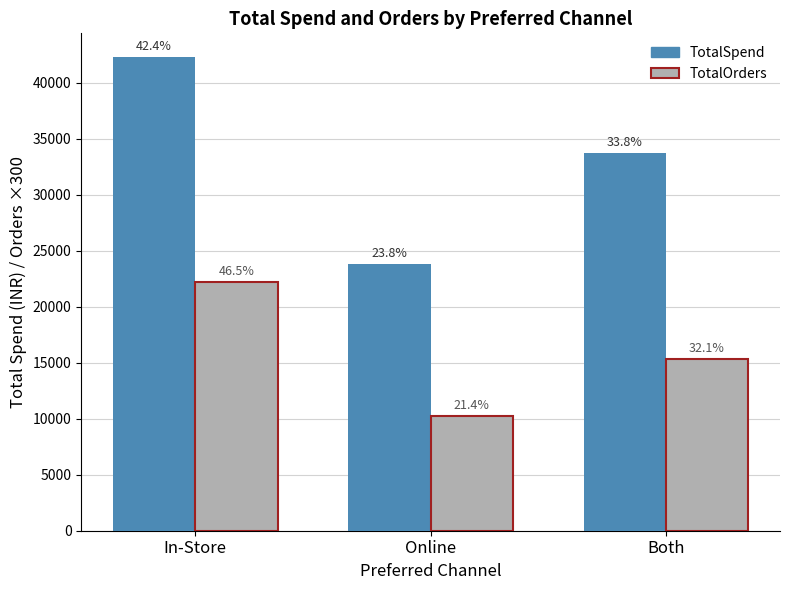

List the labels in order of TotalOrders value, largest first.

In-Store, Both, Online